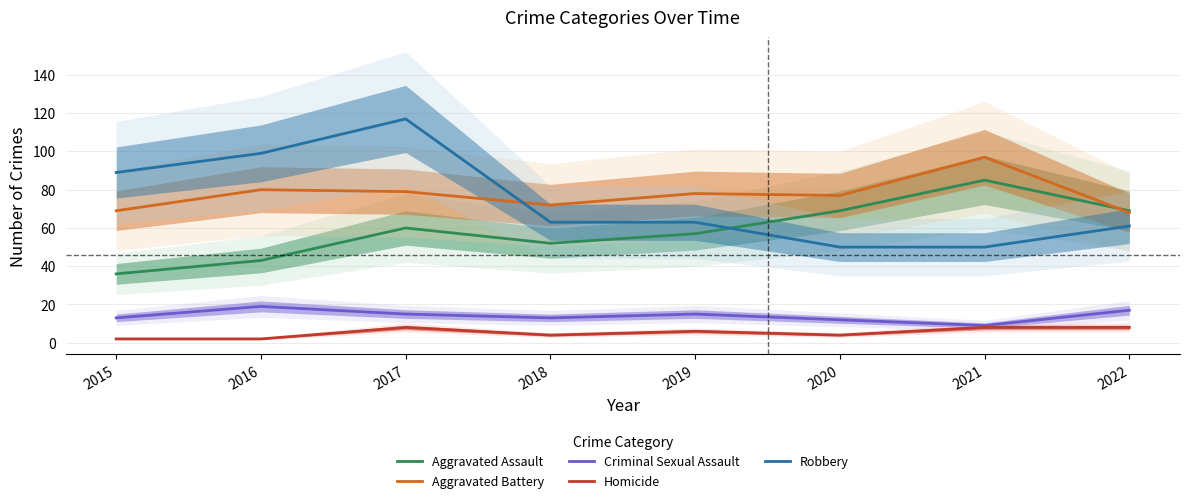

How many lines are shown in the chart?

5